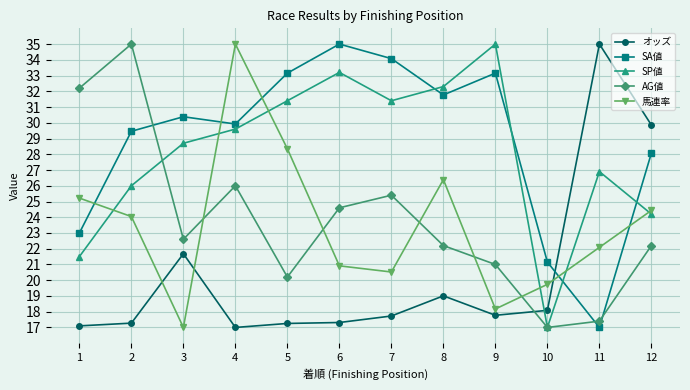

Is this an area chart (filled region under the line)?

No